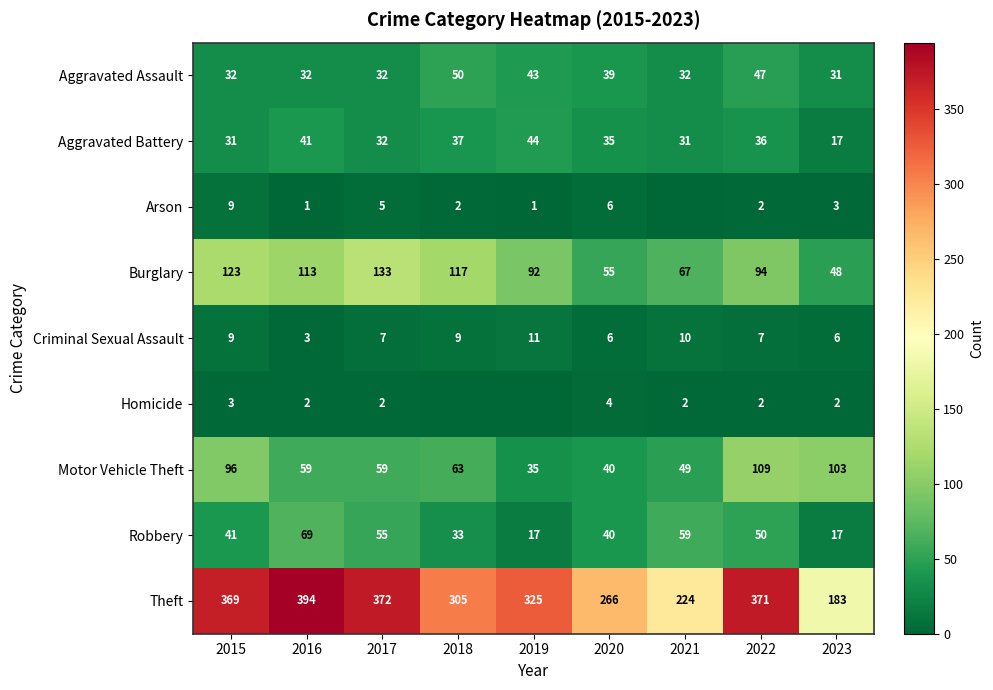

Is it true that Robbery equals 50 at 2022?

True